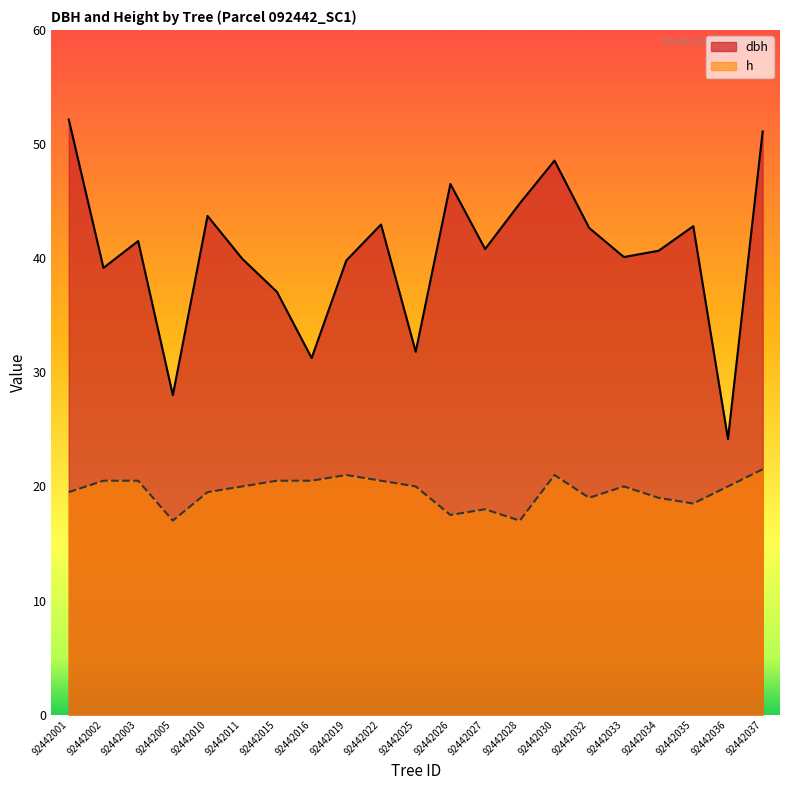

What is the minimum value for h?

17.0